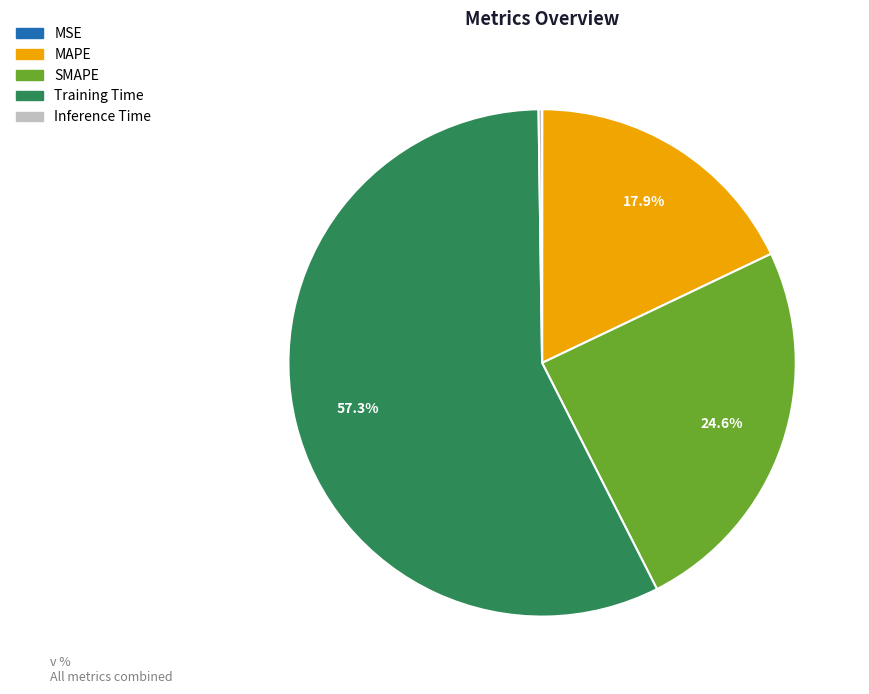

Which has a higher value, MAPE or MSE?

MAPE